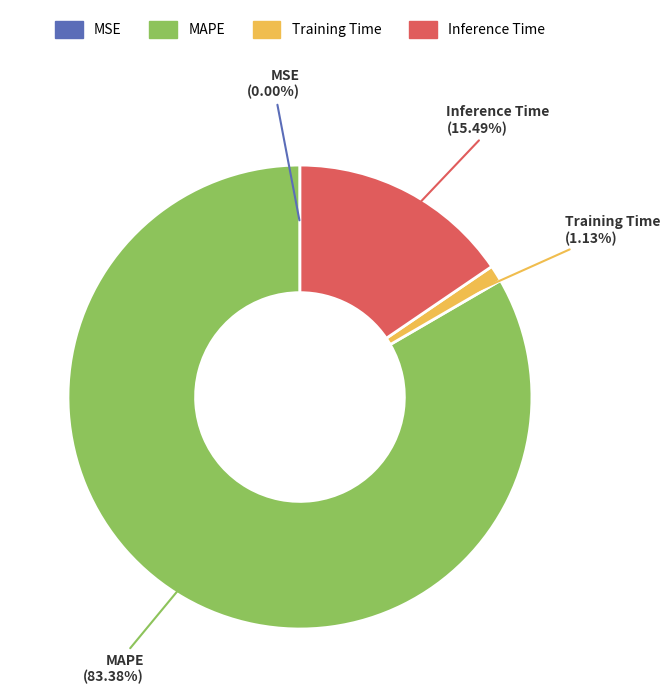

What percentage is the Inference Time slice, to the nearest percent?

15%